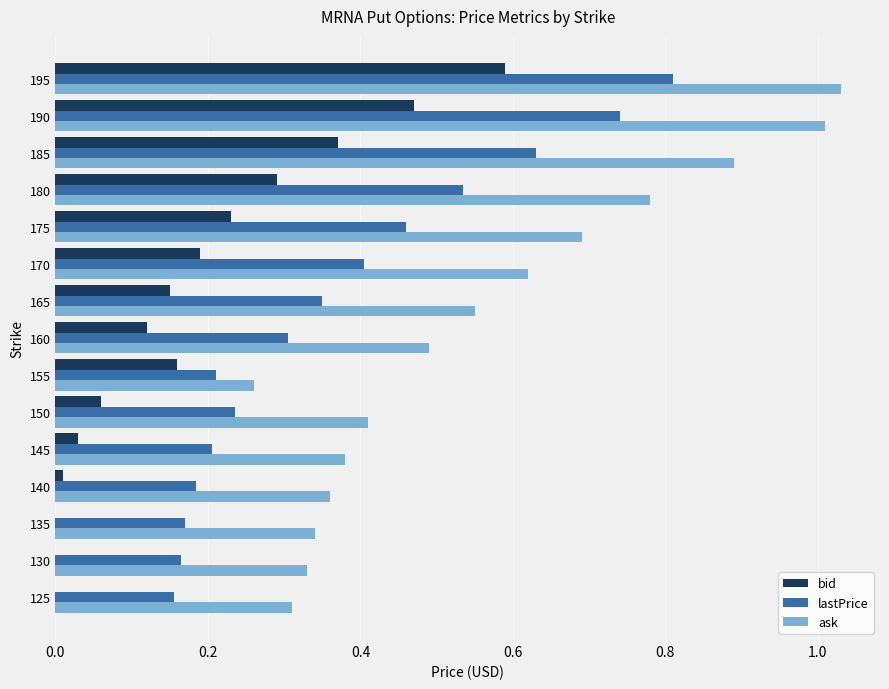

True or false: ask has a value of 0.3 at 135.

True